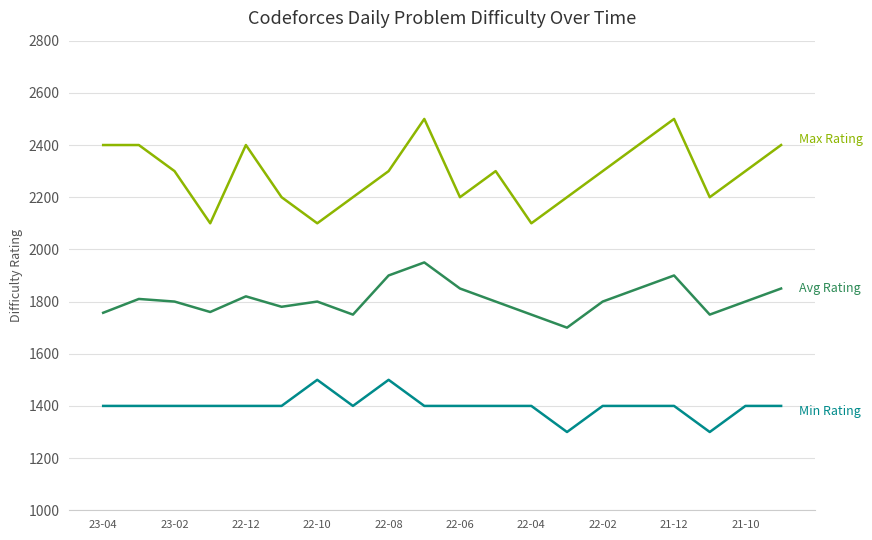

What is the smallest value displayed?

1300